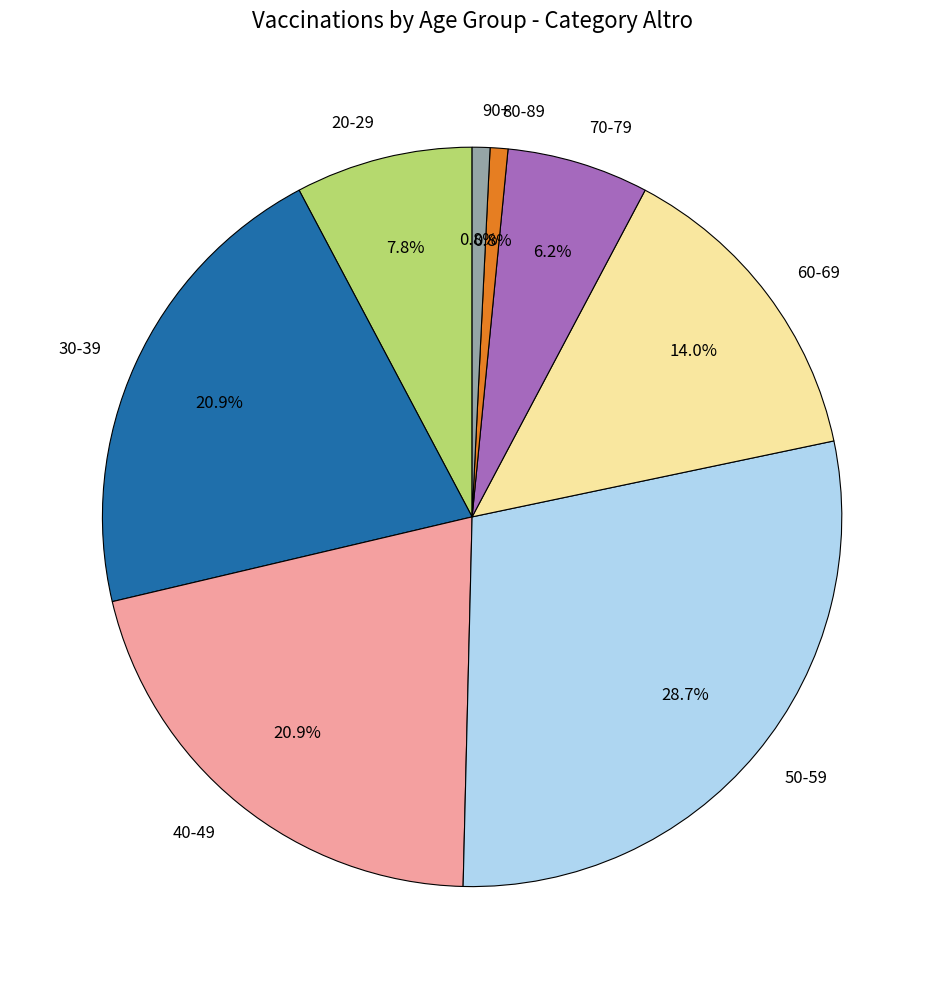

How many slices are in this pie chart?

8